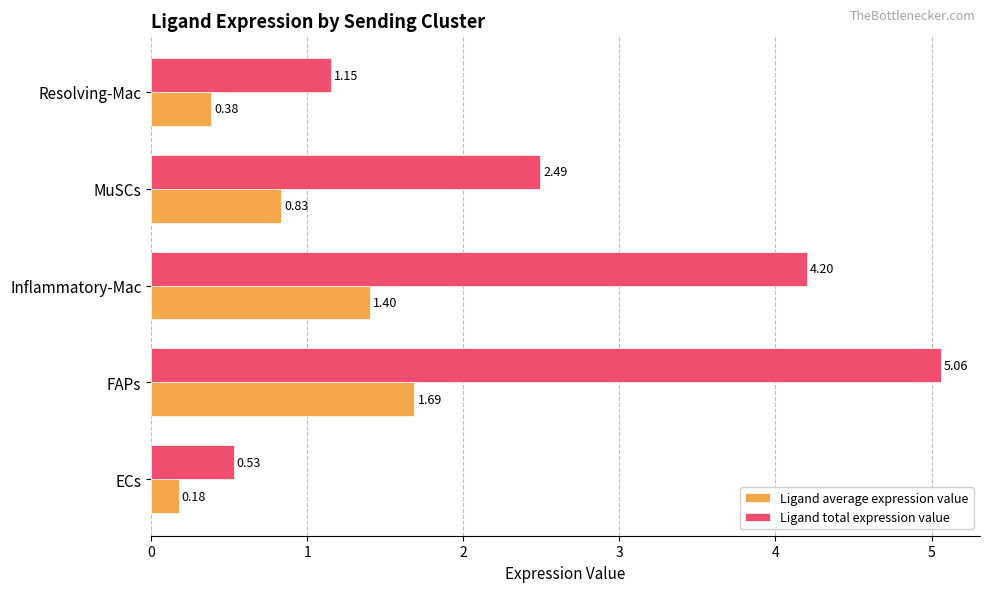

At which category is the sum across all series the highest?

FAPs